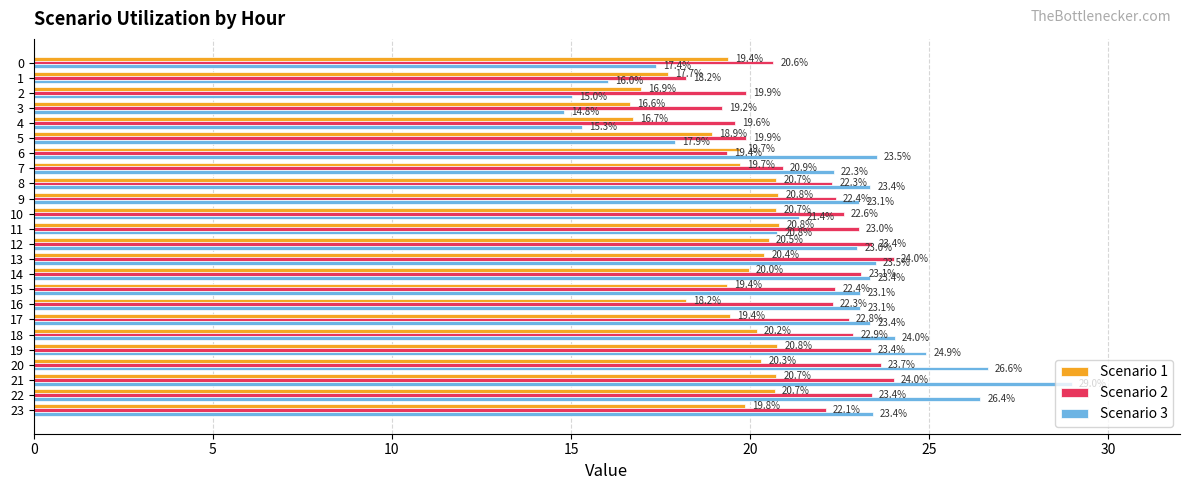

Rank the series by their maximum value, from highest to lowest.

Scenario 3, Scenario 2, Scenario 1